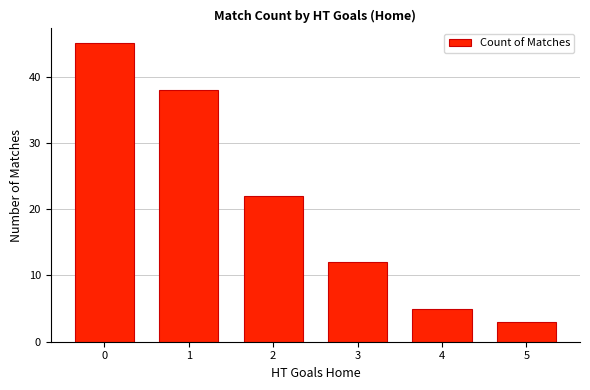

What is the minimum value shown in the chart?

3